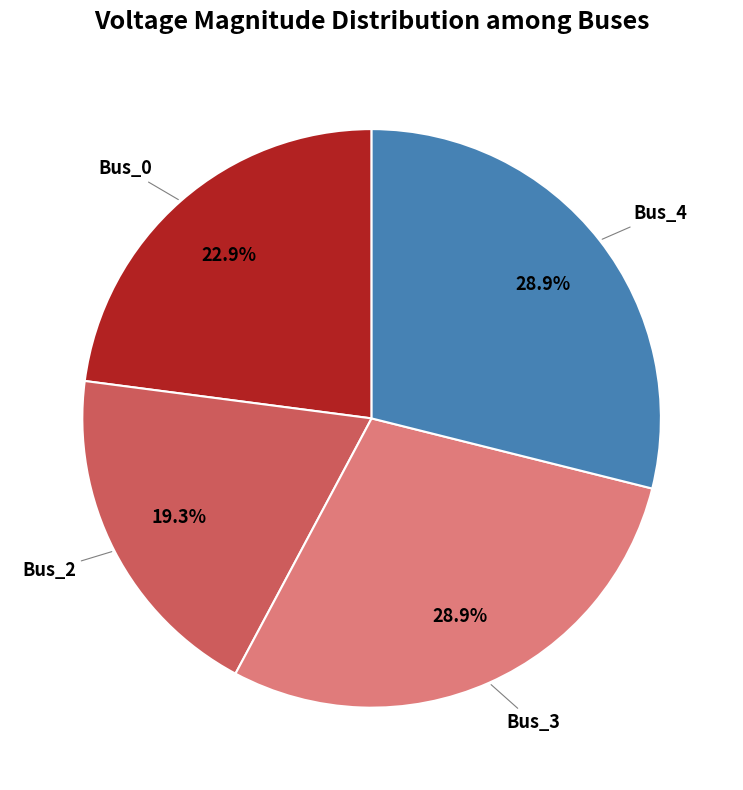

Is there a majority slice in this chart?

No